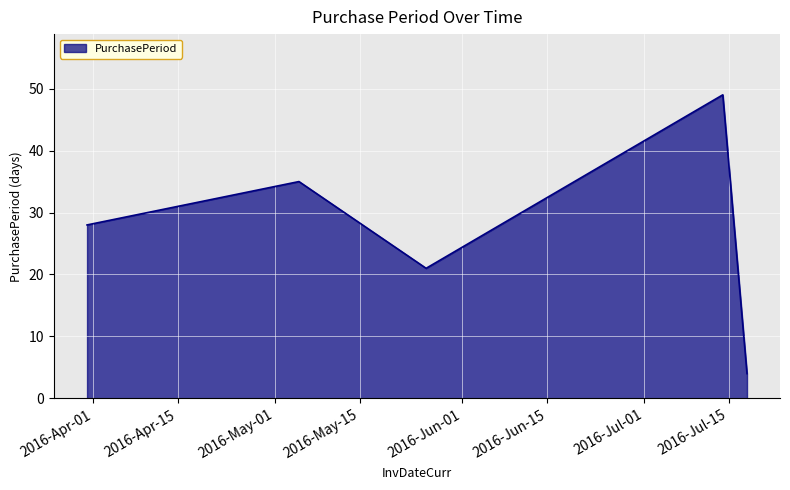

How many series are shown in this chart?

1